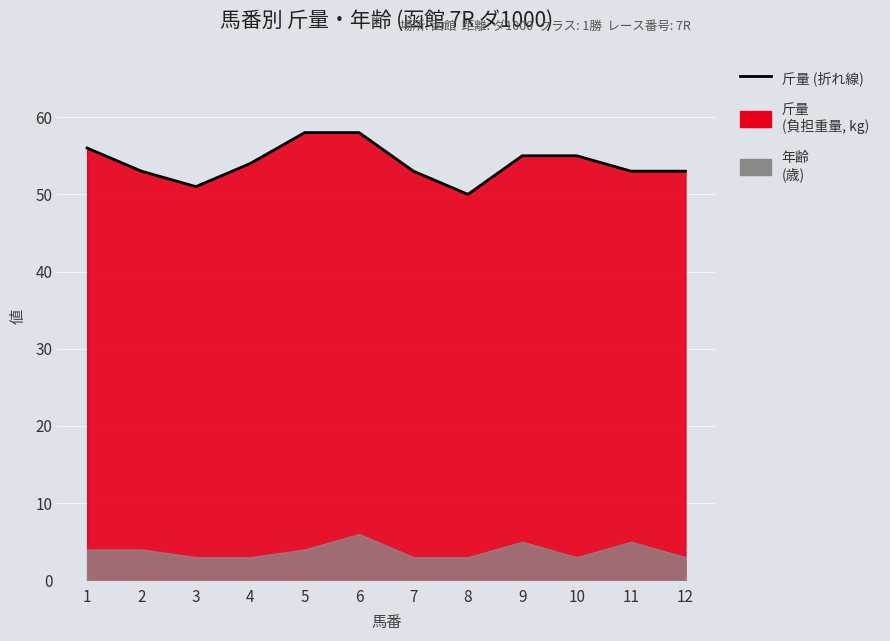

What is the value of the 12th point from the left?

53